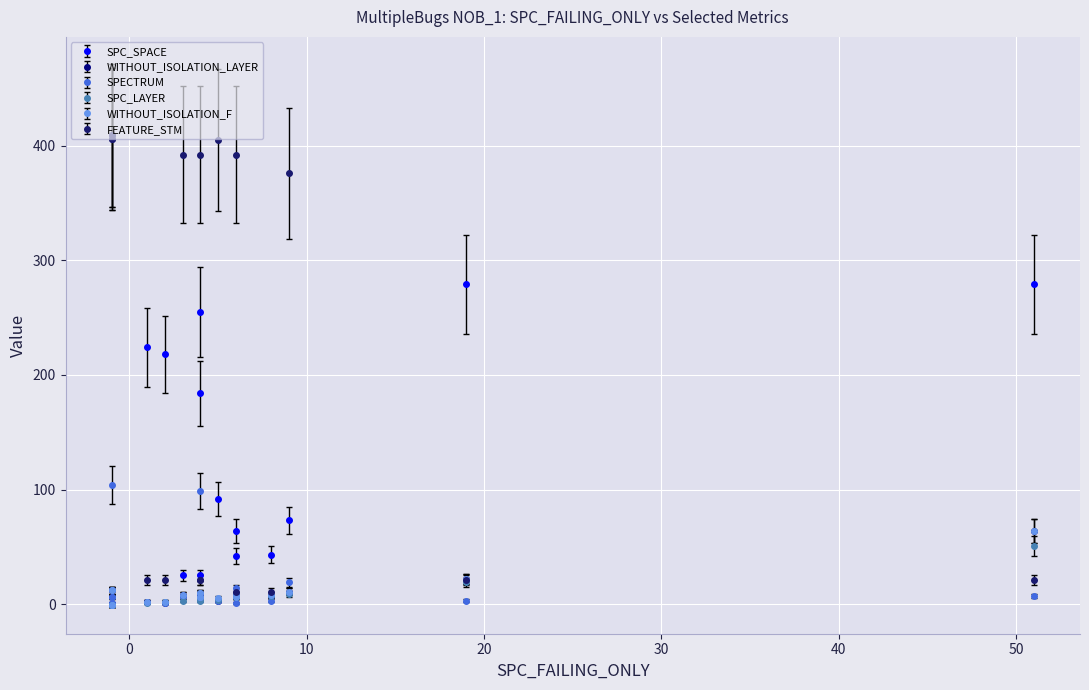

How many categories are shown in the chart?

17